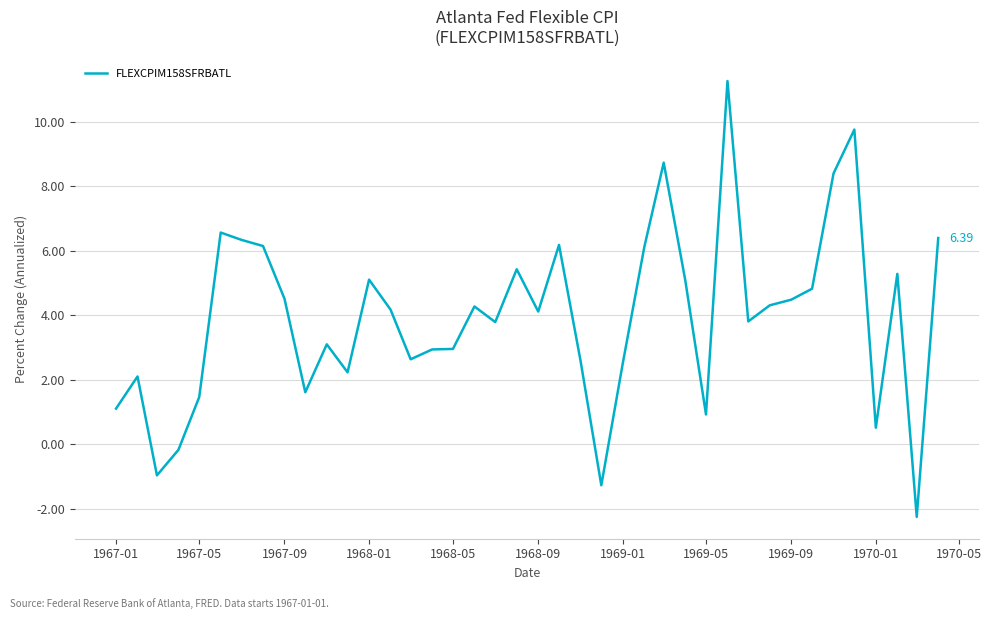

What is the smallest value displayed?

-2.2